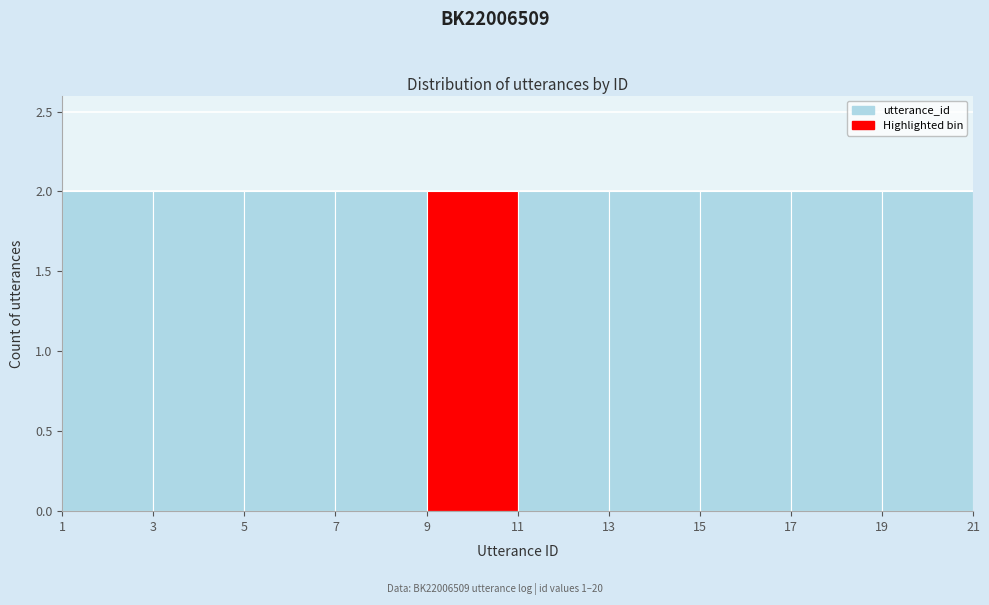

Reading left to right, transcribe this chart: for each bar, give the range it covers on the x-axis and its height. The values are not printed on the chart, so give them approximately, as read against the axis.

1 to 3: 2
3 to 5: 2
5 to 7: 2
7 to 9: 2
9 to 11: 2
11 to 13: 2
13 to 15: 2
15 to 17: 2
17 to 19: 2
19 to 21: 2